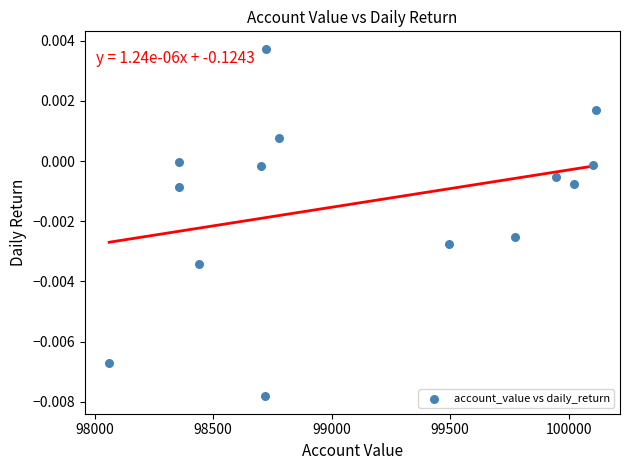

What is the range of X values (max minus min)?

2052.0